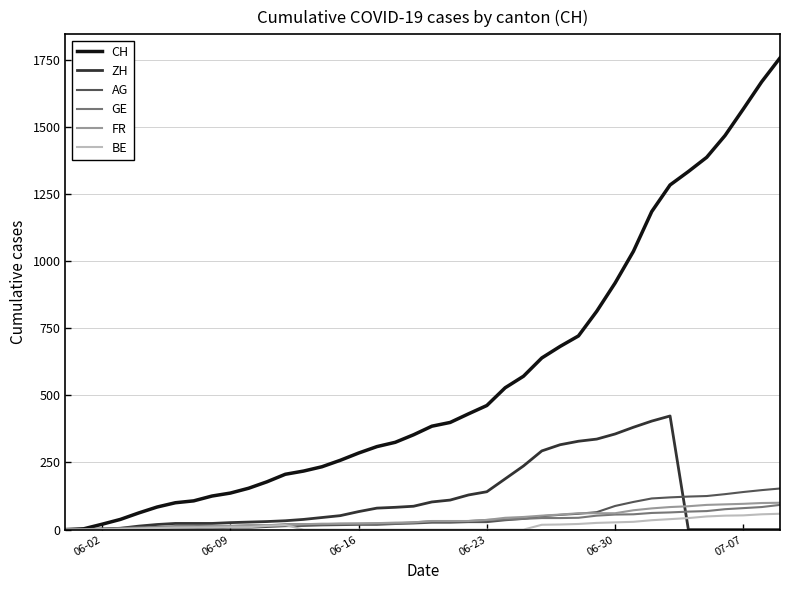

How many lines are shown in the chart?

6